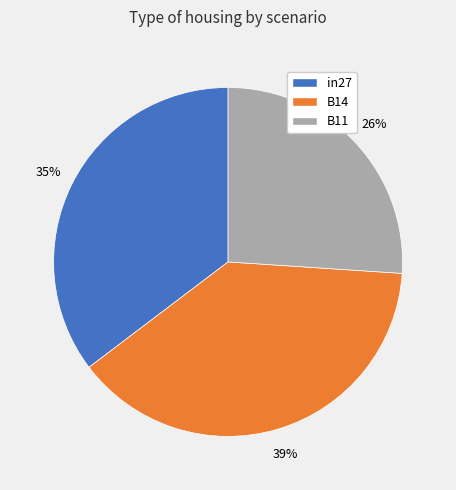

To the nearest percent, what portion does B11 represent?

26%